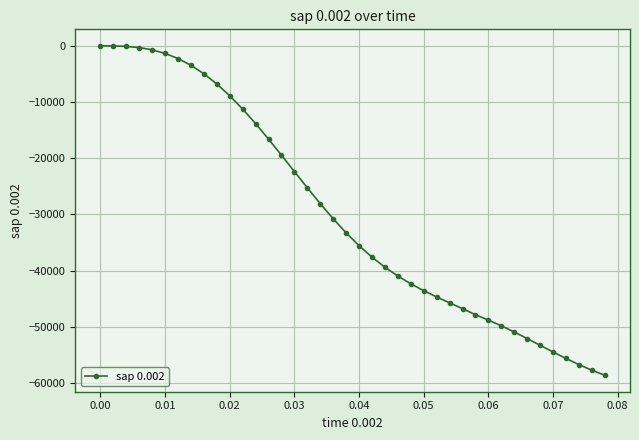

What is the smallest value displayed?

-58634.0